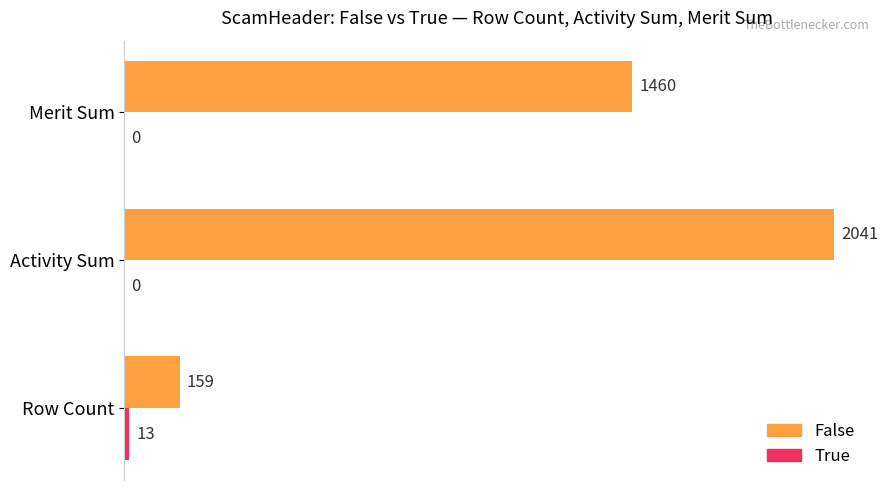

How many False values are between 159 and 2041?

3